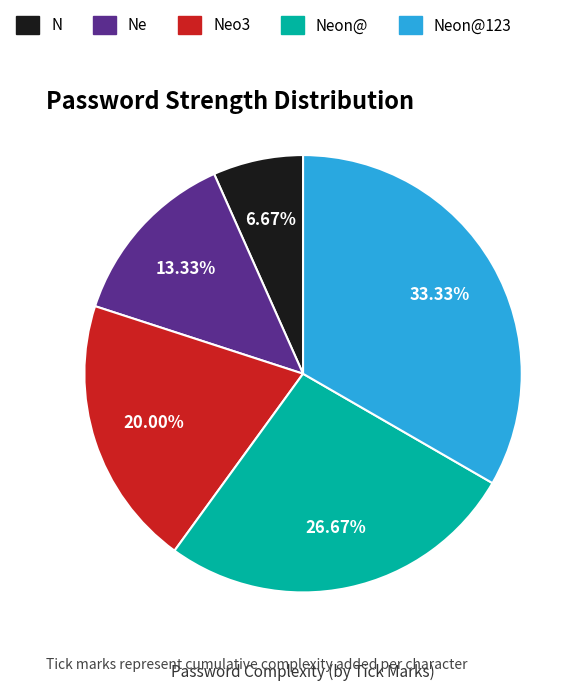

How many segments does this pie chart have?

5